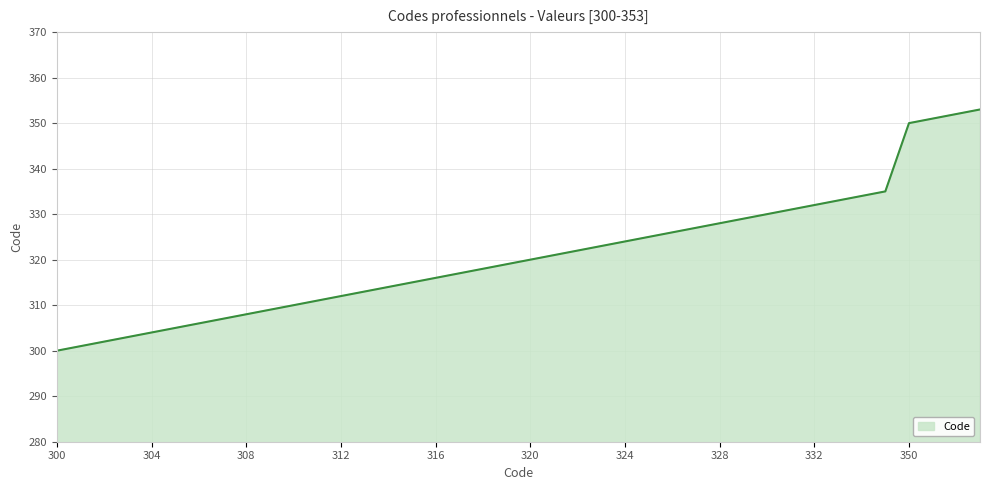

What is the difference between the maximum and minimum values?

53